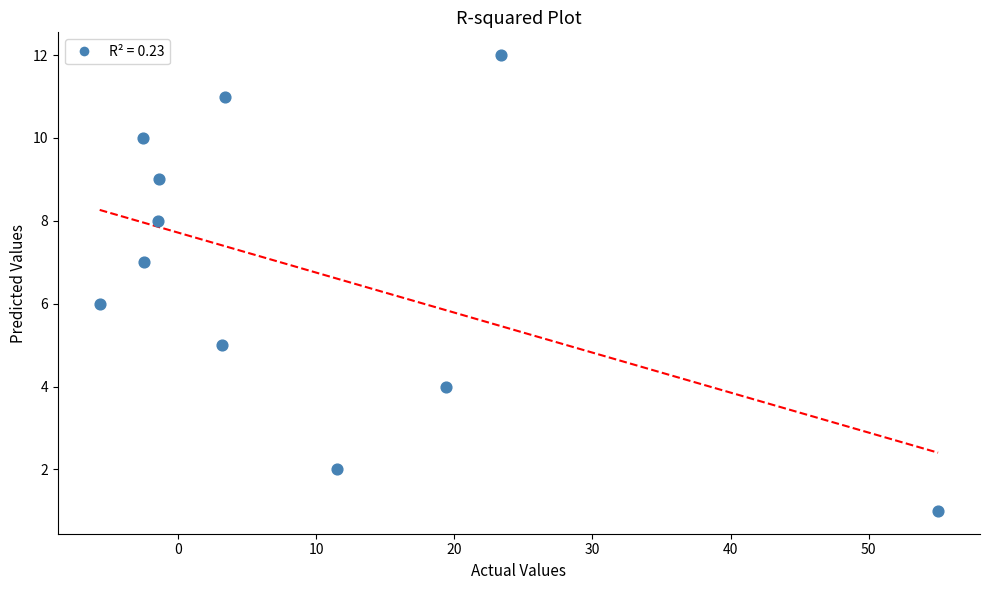

What is the average Y value?

7